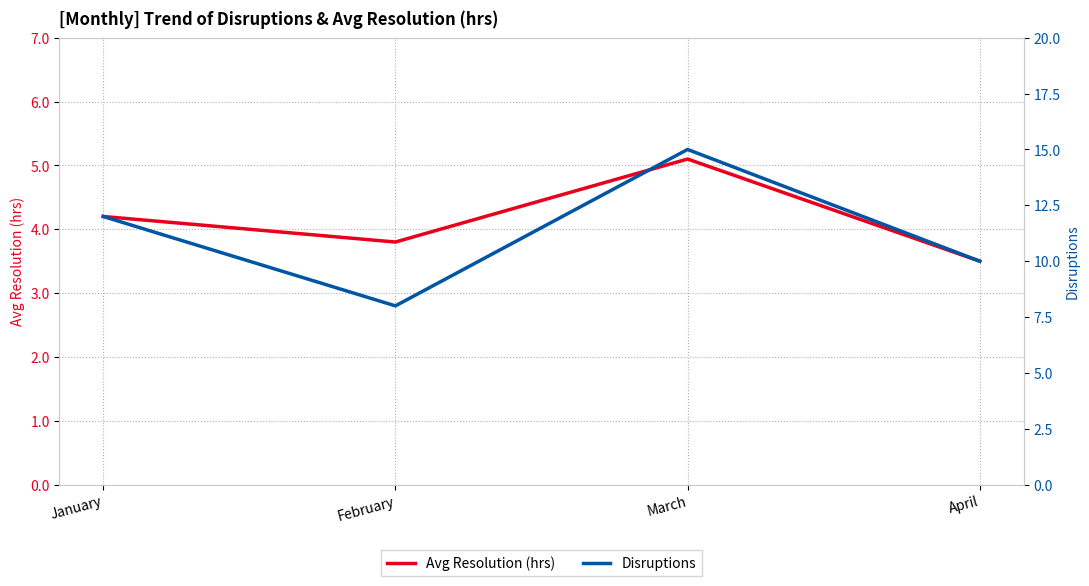

How many lines are shown in the chart?

2